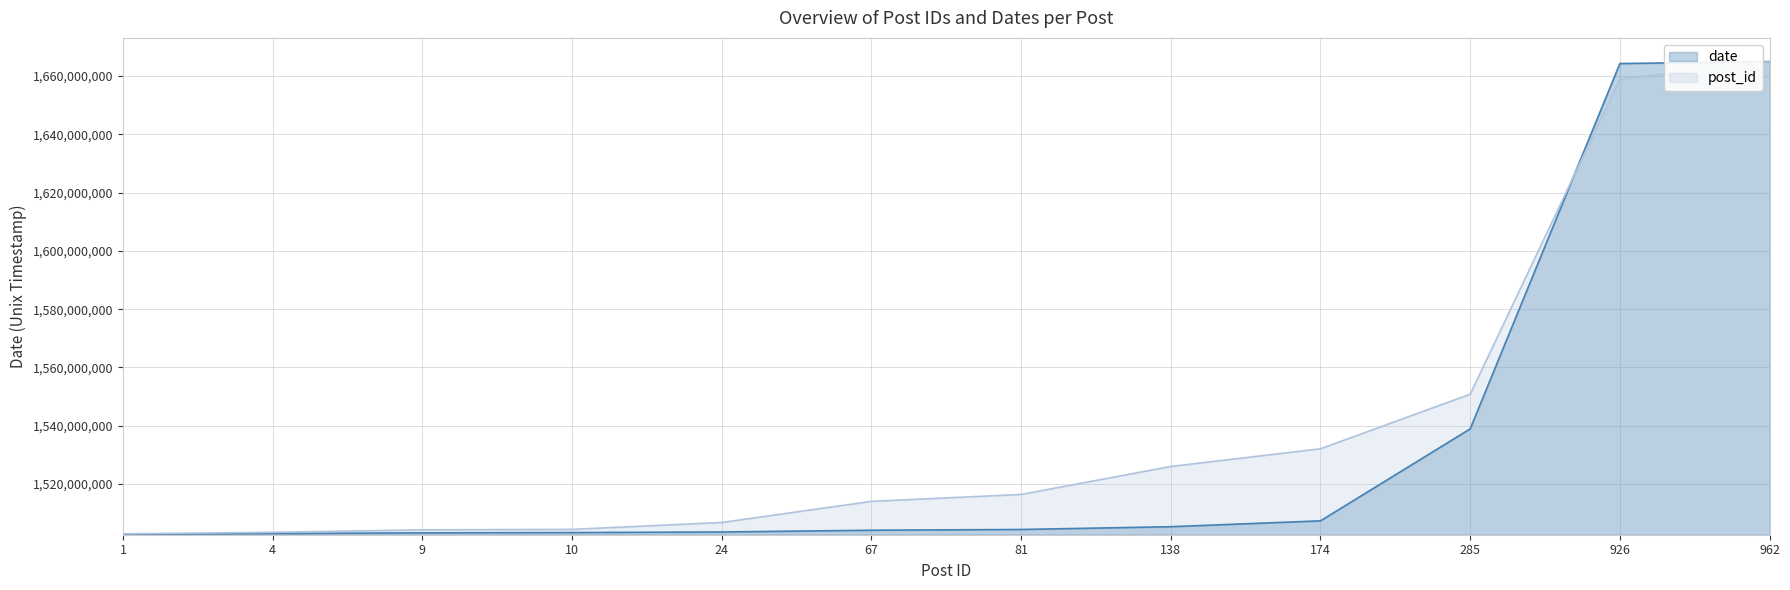

What is the greatest value displayed?

1664989313.0